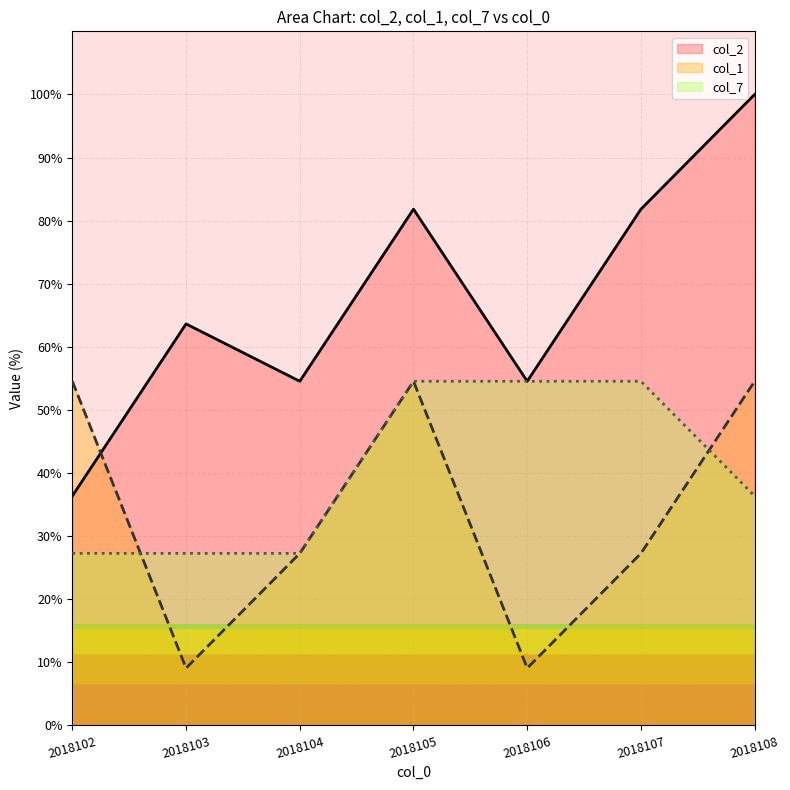

What is the difference between the second highest and second lowest values in the col_7 series?

27.3